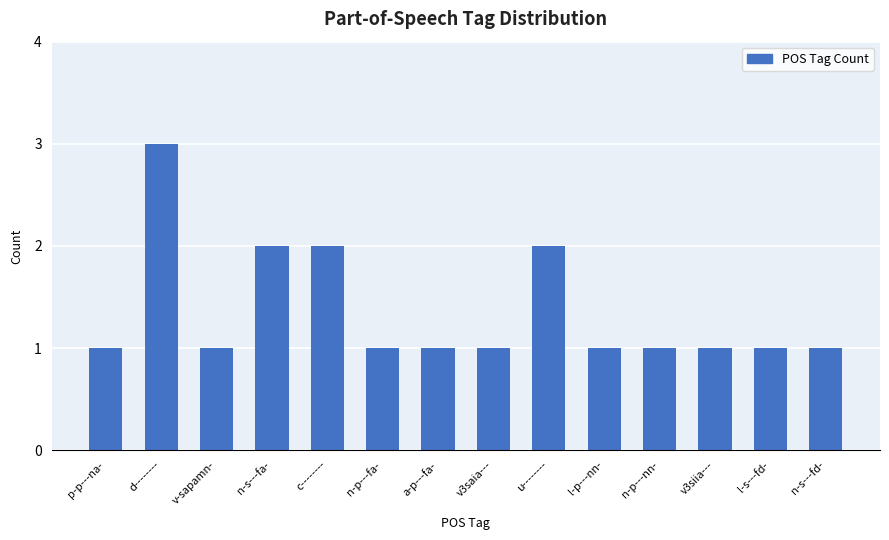

Approximately how many times larger is the value at d-------- compared to v-sapamn-?

3.0